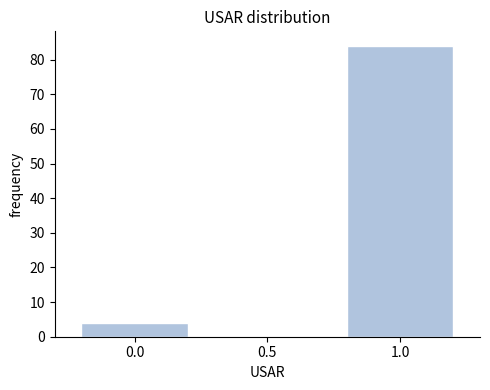

Reading left to right, what are all the values shown in this chart?

0.0=4	1.0=84